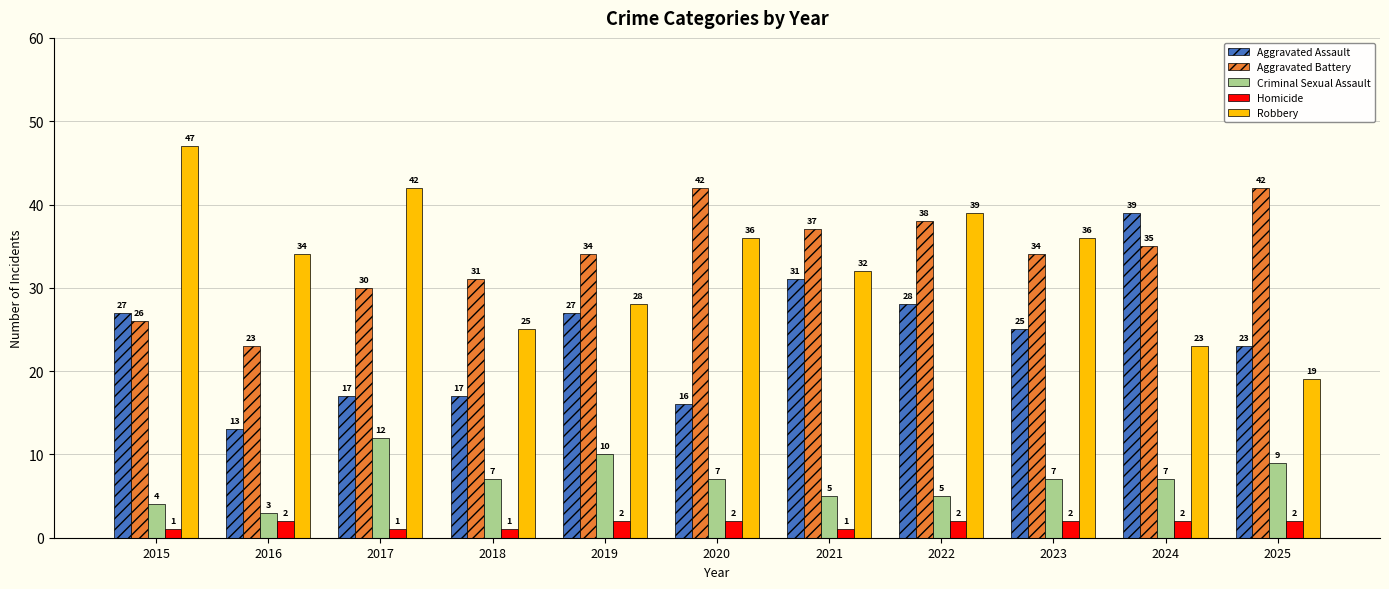

Is the value of Aggravated Assault at 2020 greater than the value of Robbery at 2021?

No